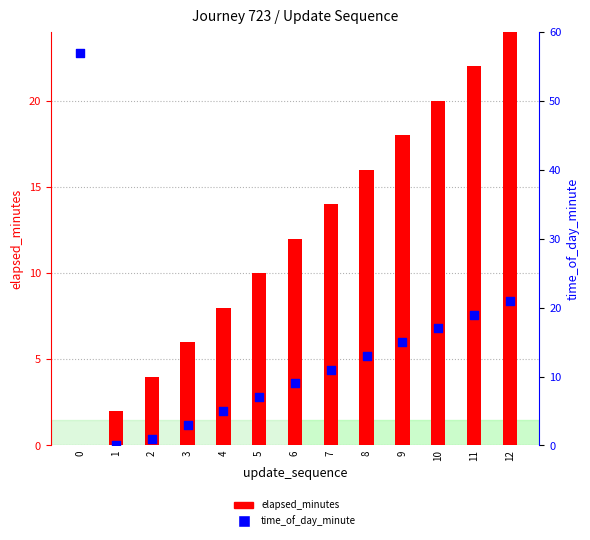

What are all the series names shown in the legend?

elapsed_minutes, time_of_day_minute